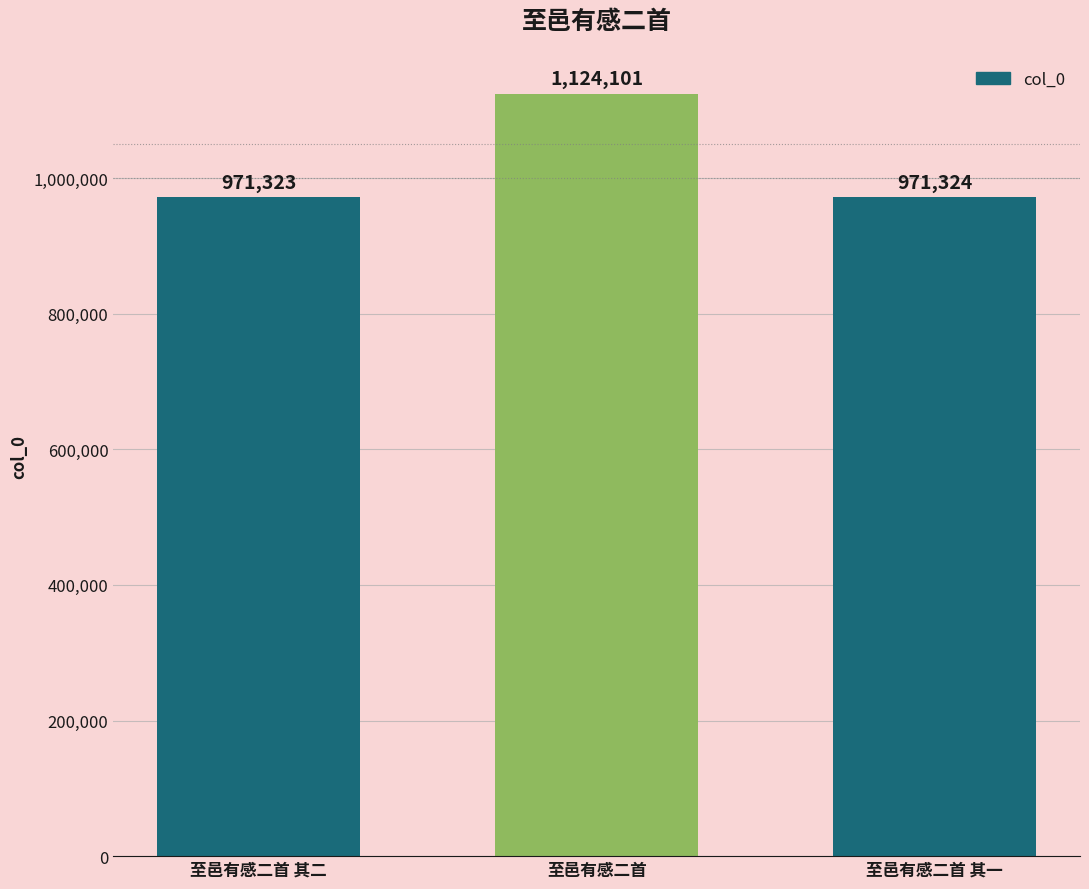

Rank the categories by value from lowest to highest.

至邑有感二首 其二, 至邑有感二首 其一, 至邑有感二首